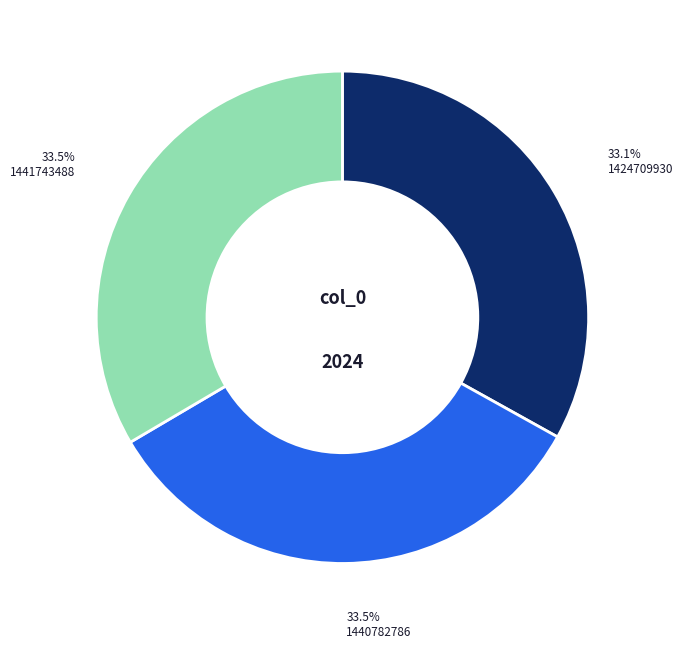

What portion of the pie excludes 1440782786?

66.5%